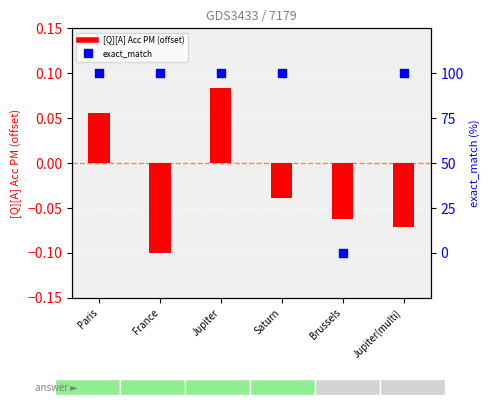

What are all the series names shown in the legend?

[Q][A] Acc PM, exact_match